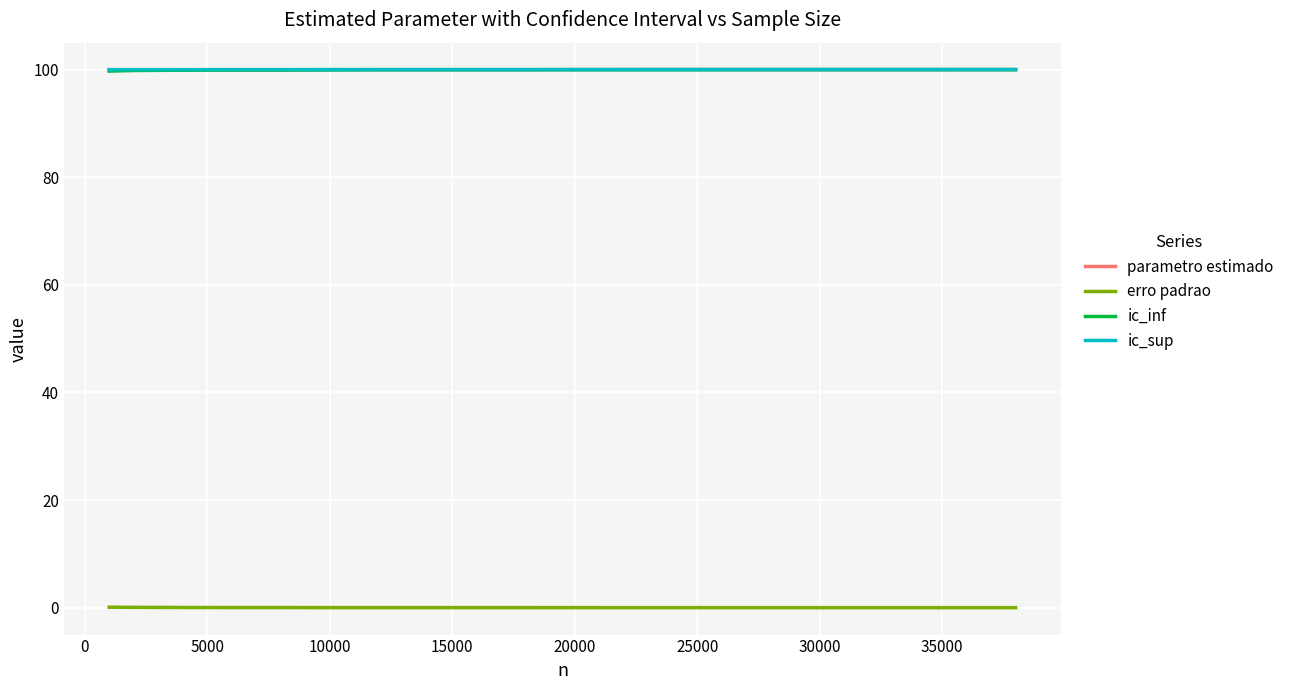

True or false: ic_inf and erro padrao intersect in this chart.

False